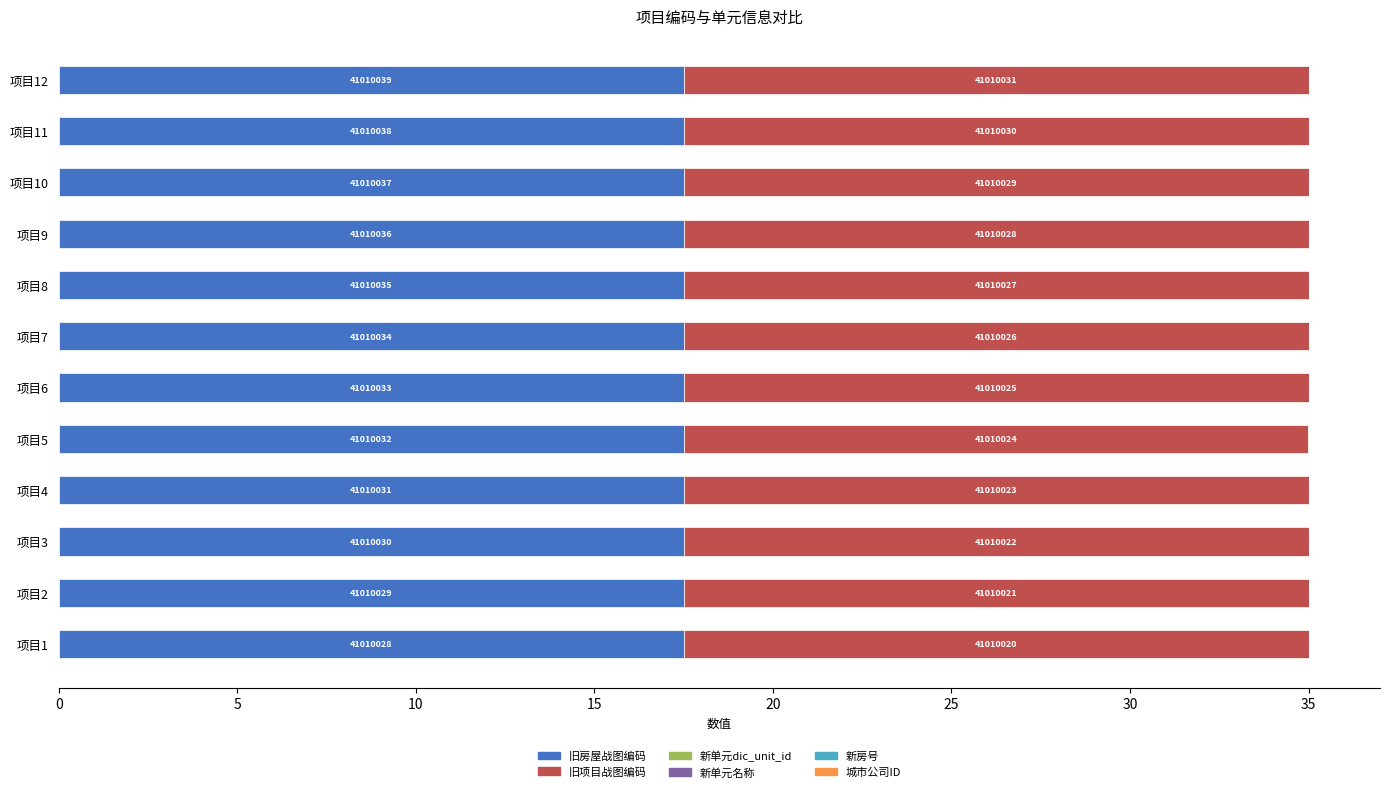

What is the sum of all 旧房屋战图编码 values?

210.0